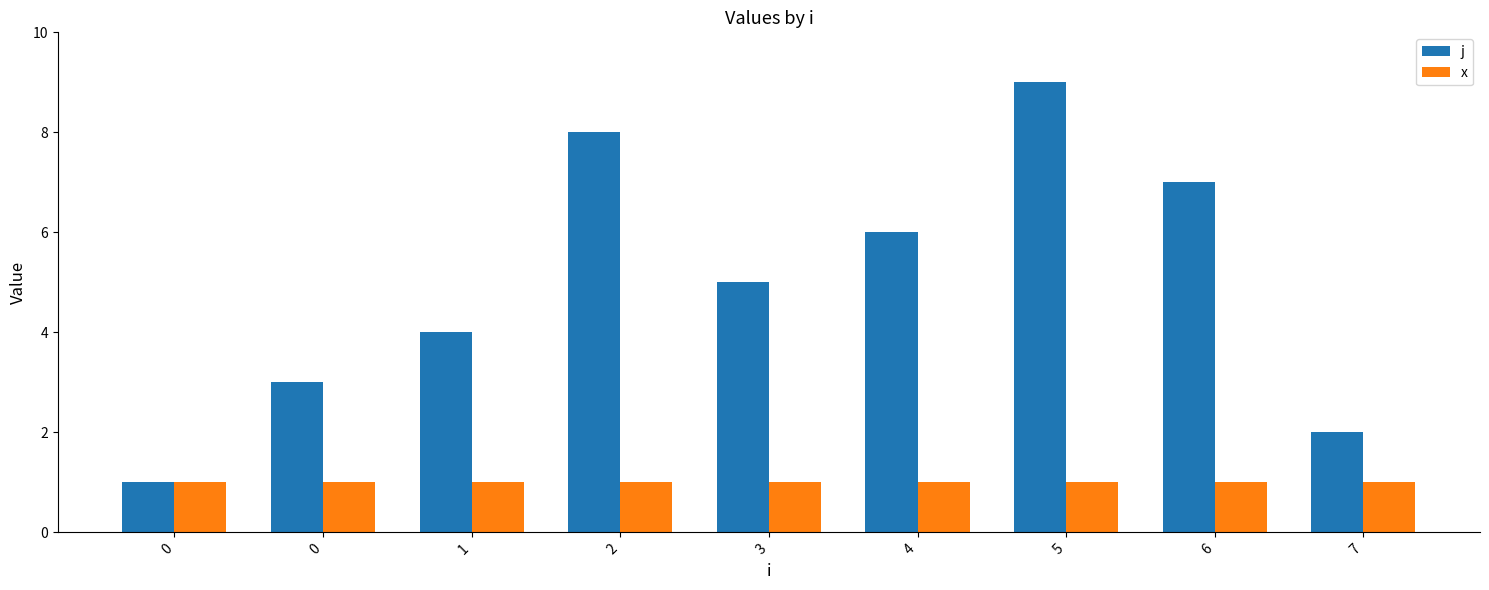

Where is j nearest to the value 5?

3